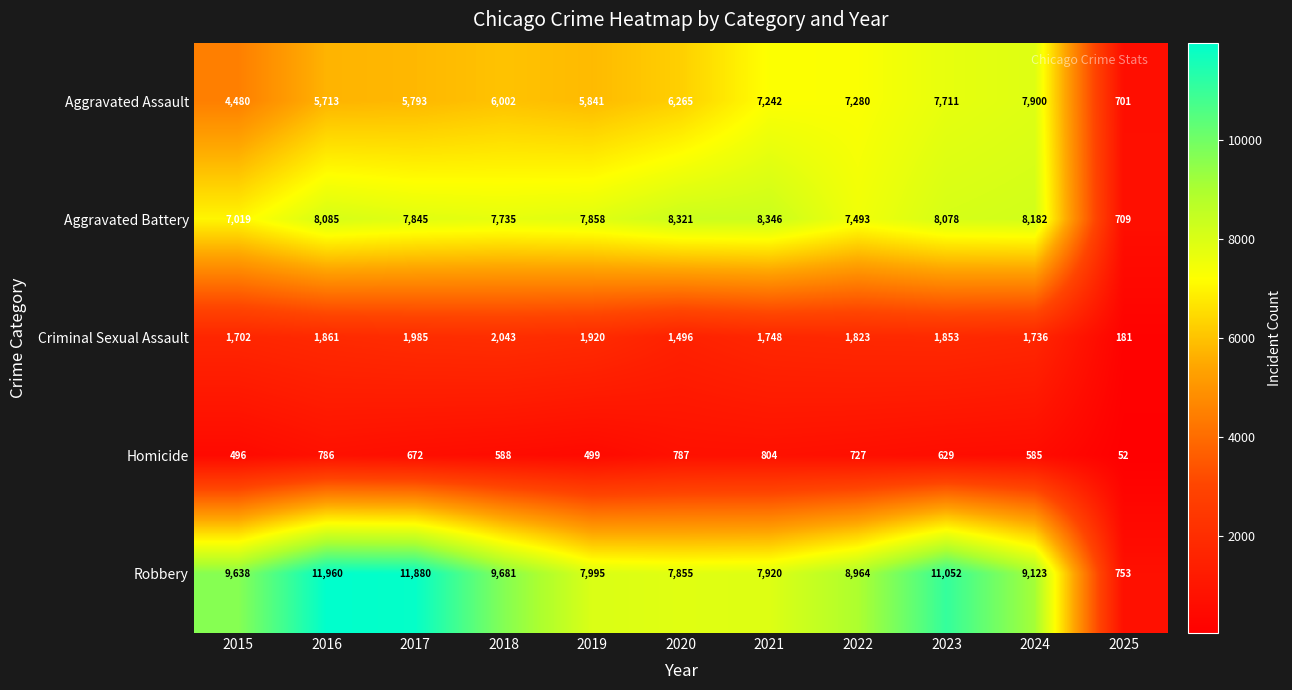

At which label is Criminal Sexual Assault closest to 1112?

2020